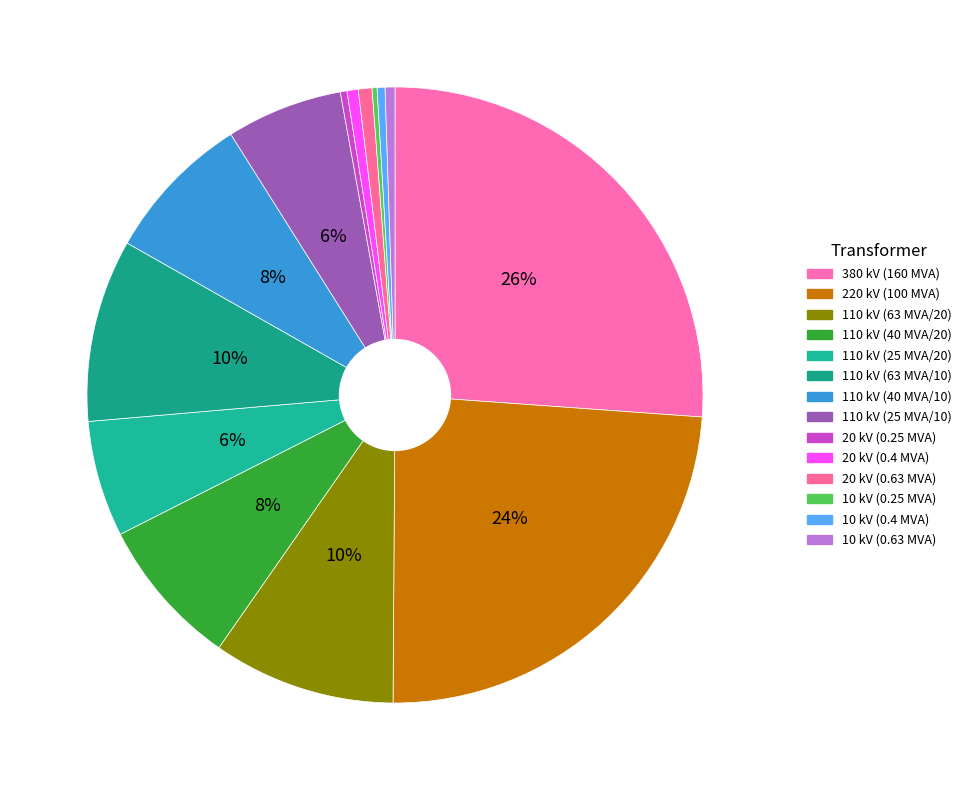

To the nearest percent, what is the combined percentage of 110 kV (40 MVA/10) and 110 kV (63 MVA/10)?

17%